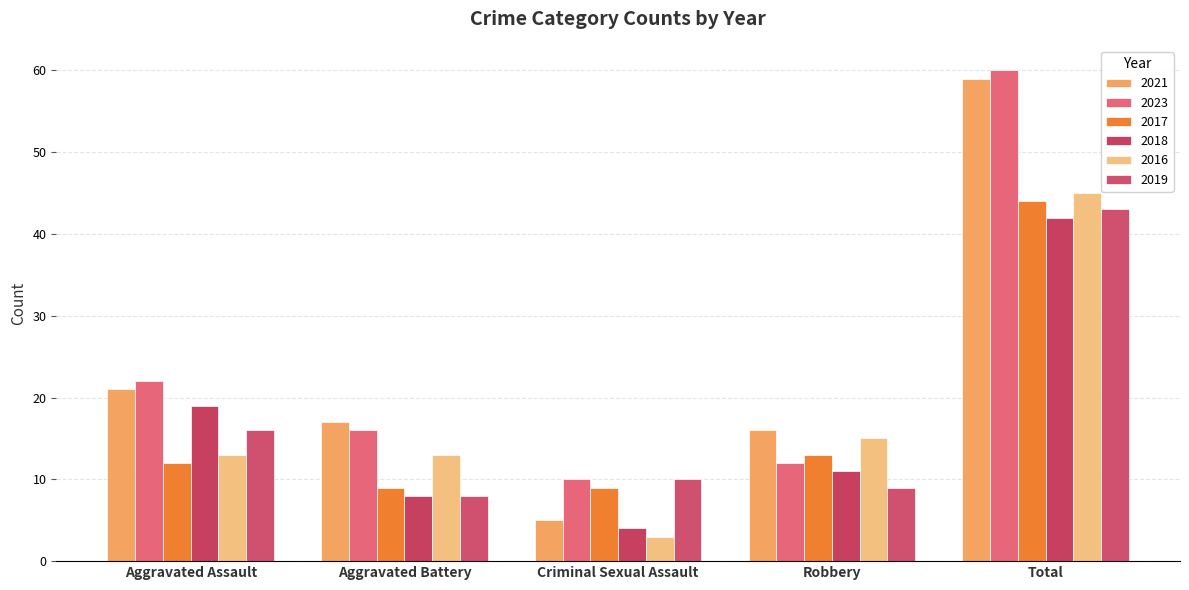

What is the sum of all 2021 values?

118